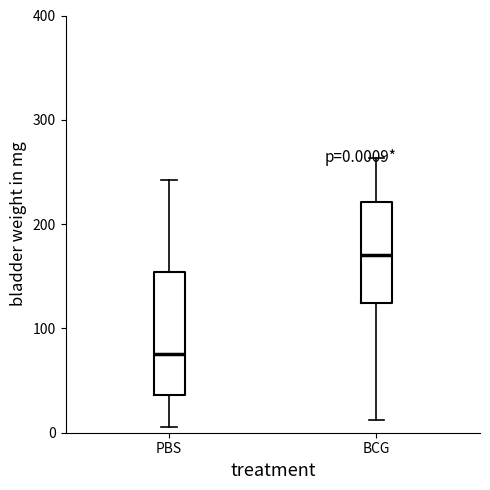

Which box's median line is the lowest?

PBS